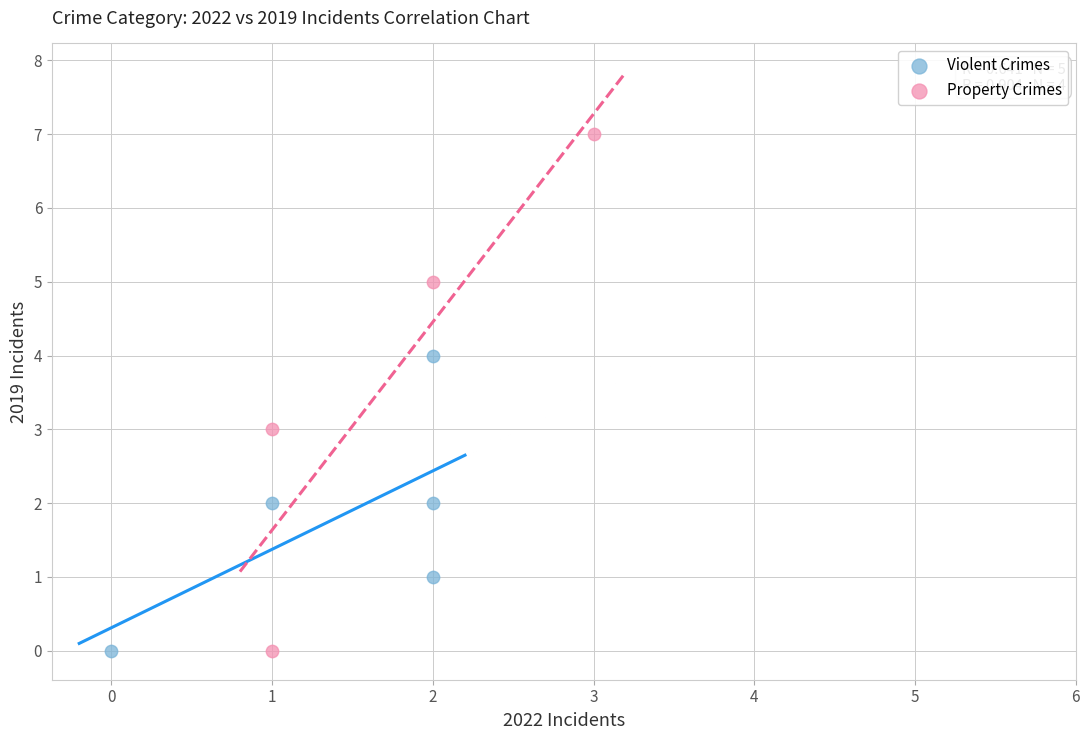

Which series reaches the maximum Y coordinate?

Property Crimes